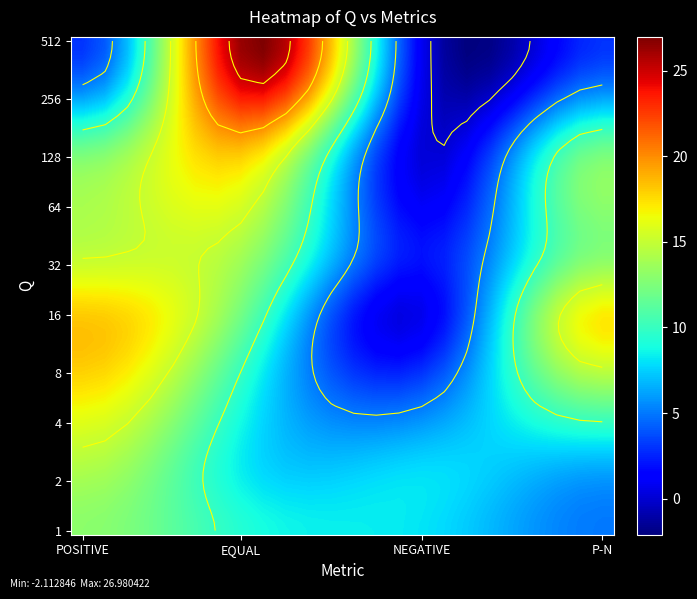

What is the sum of all 256 values?

36